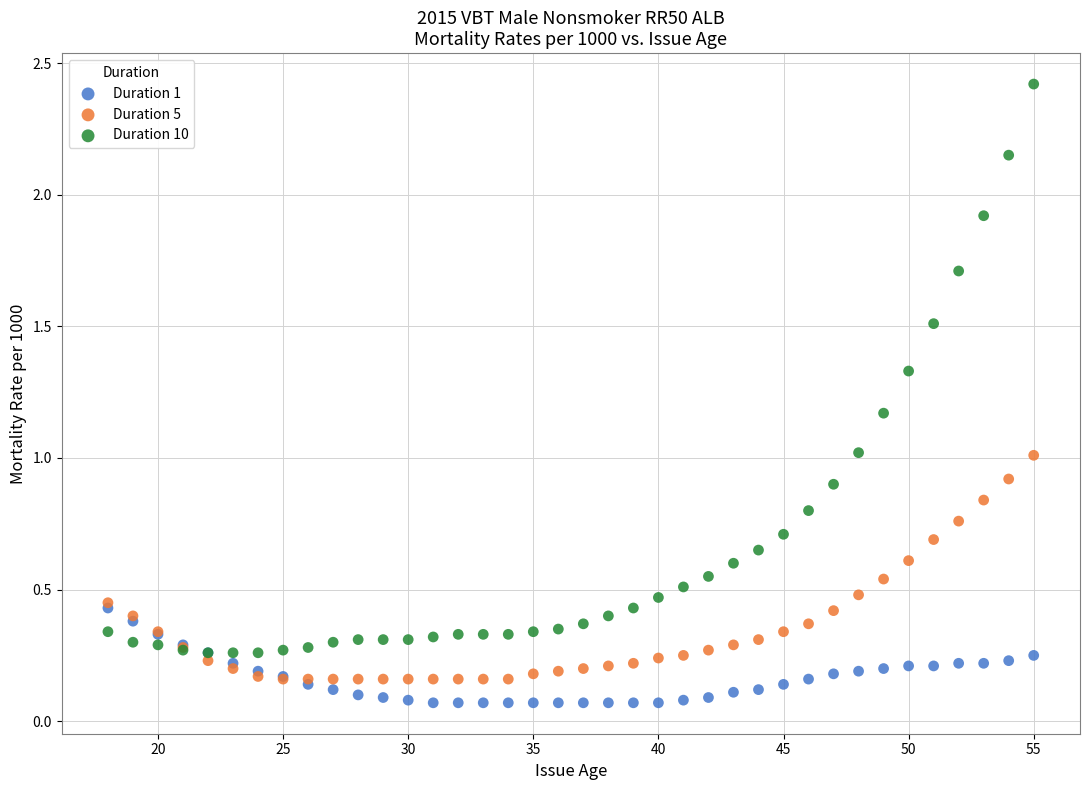

What are all the series names shown in the legend?

Duration 1, Duration 5, Duration 10